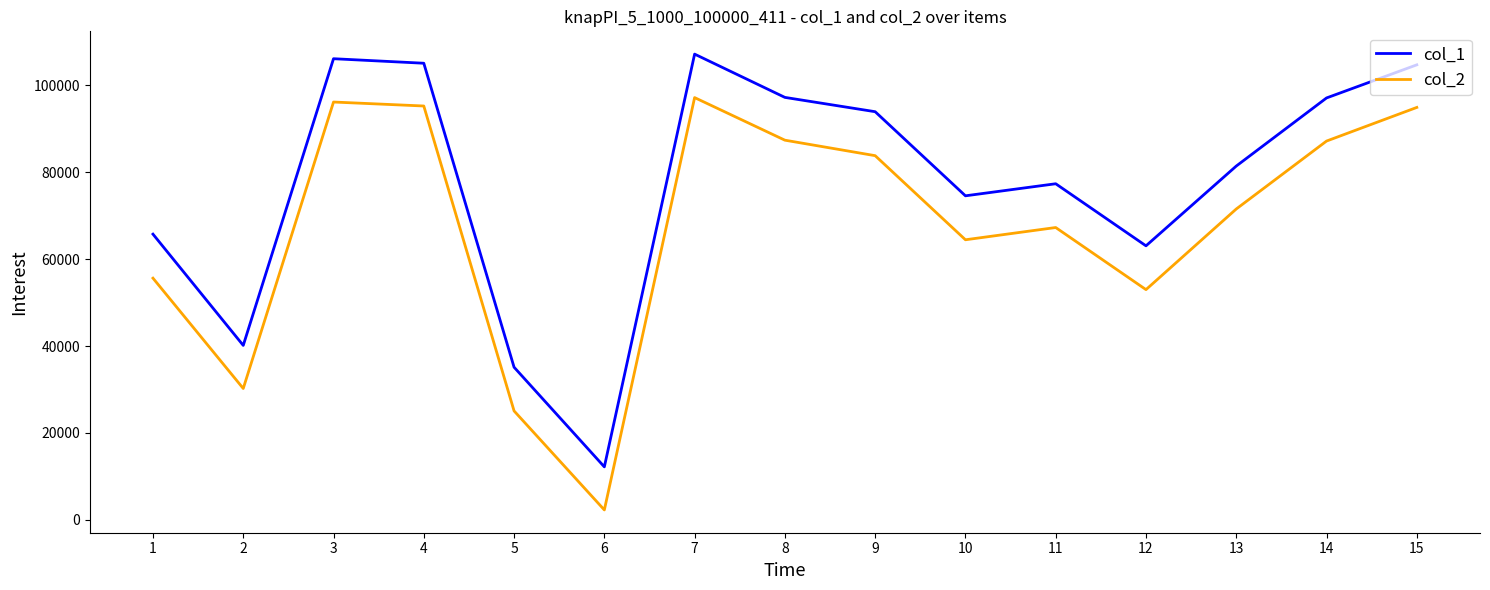

Is the value of col_1 at 10 greater than the value of col_2 at 13?

Yes